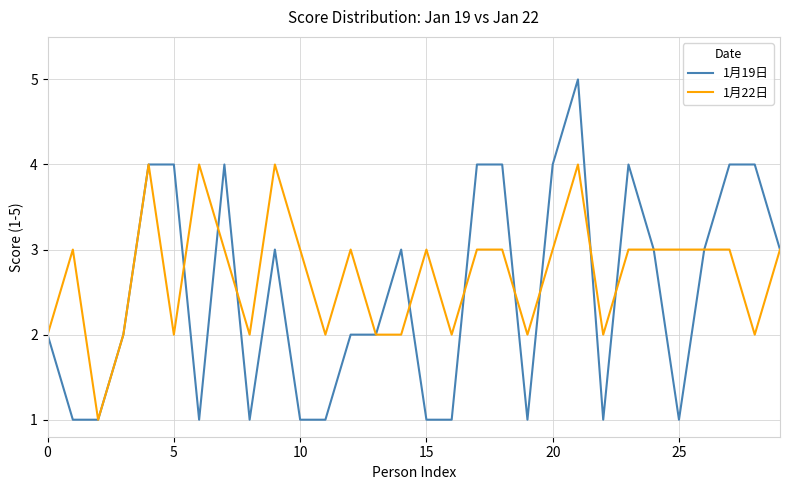

Rank the series by their average value, from lowest to highest.

1月19日, 1月22日